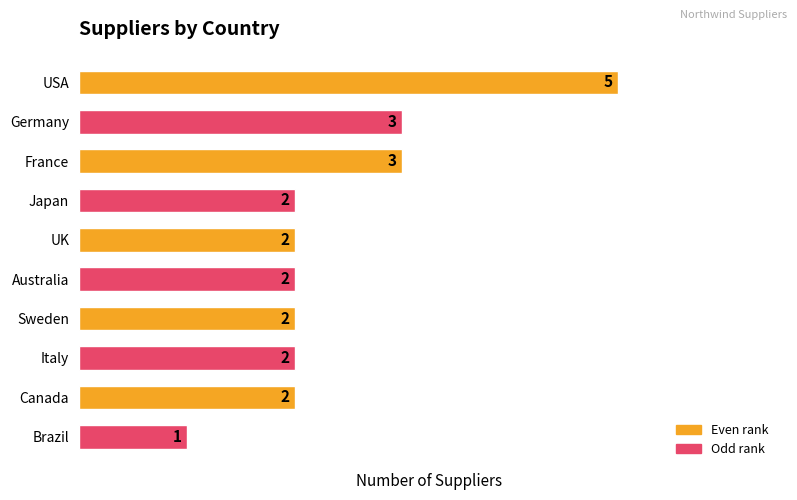

The chart shows a value of 0 at Japan. True or false?

False